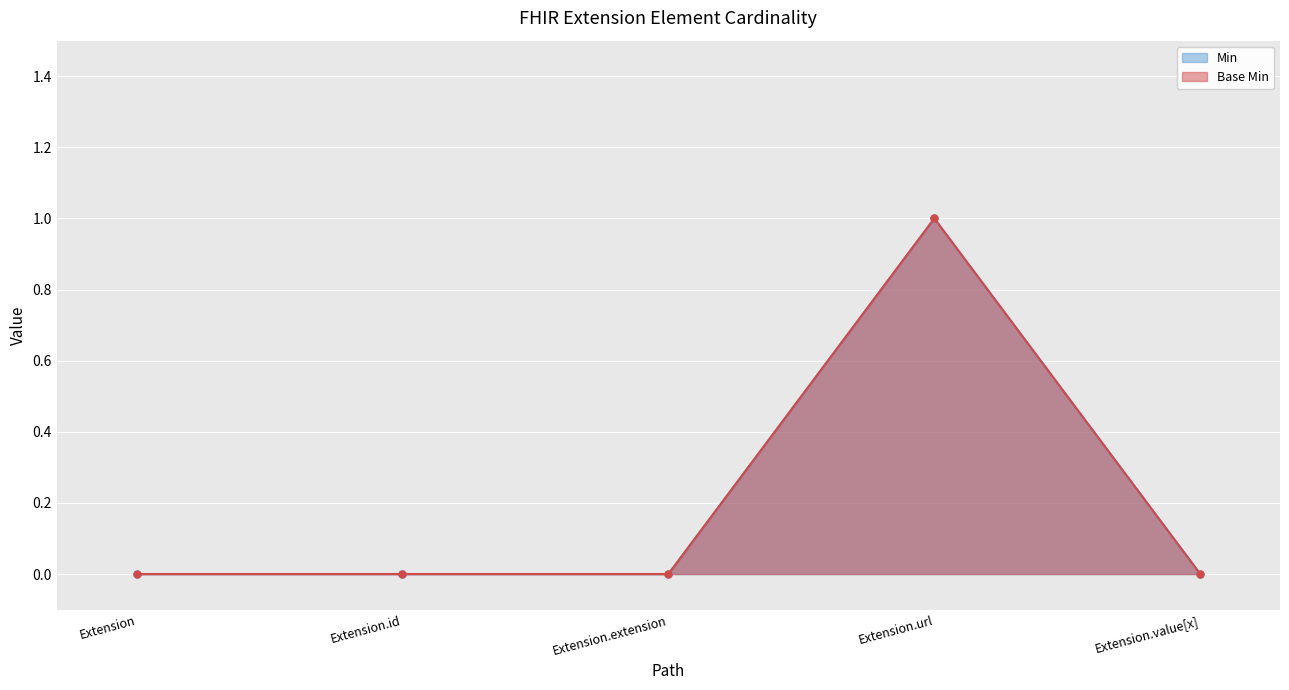

True or false: Min and Base Min intersect in this chart.

False